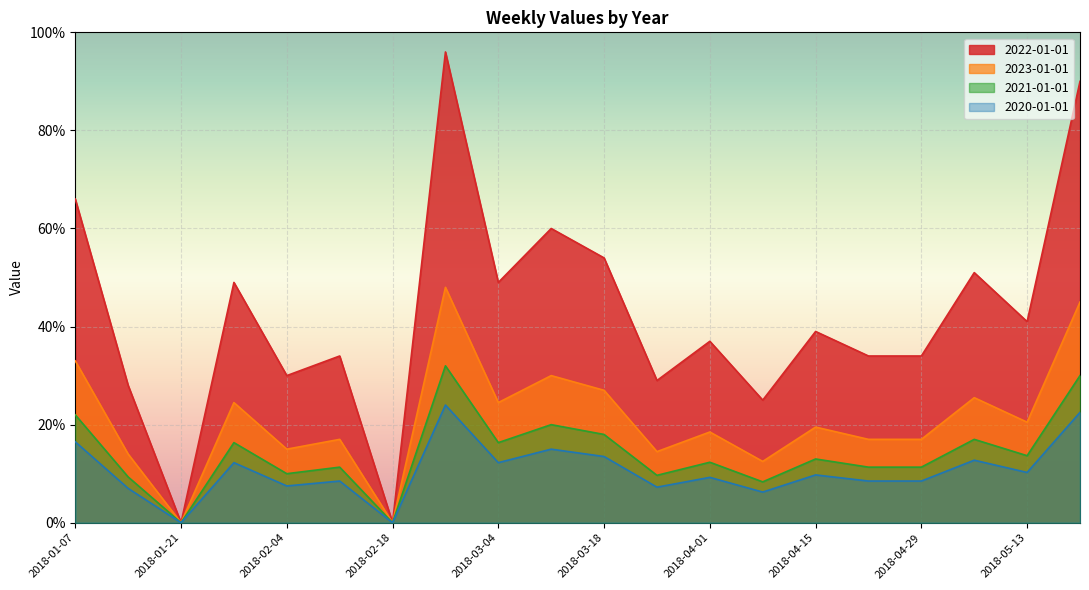

At which label is 2022-01-01 closest to 48?

2018-01-28